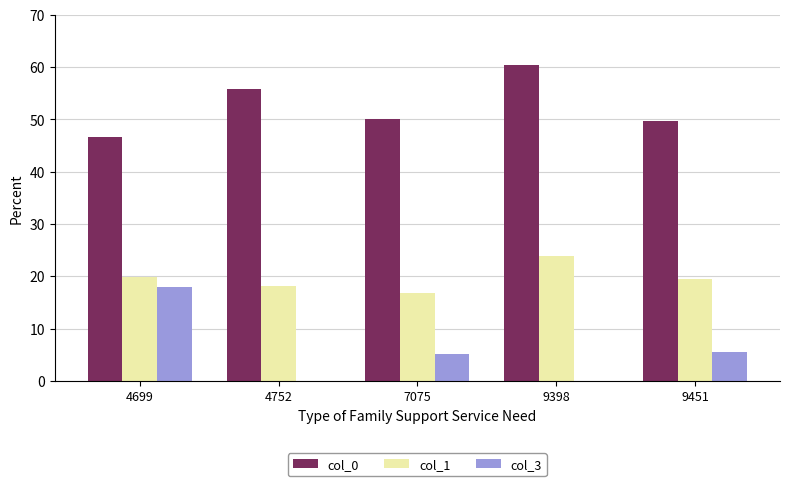

What value does the col_0 series have at 7075?

50.1